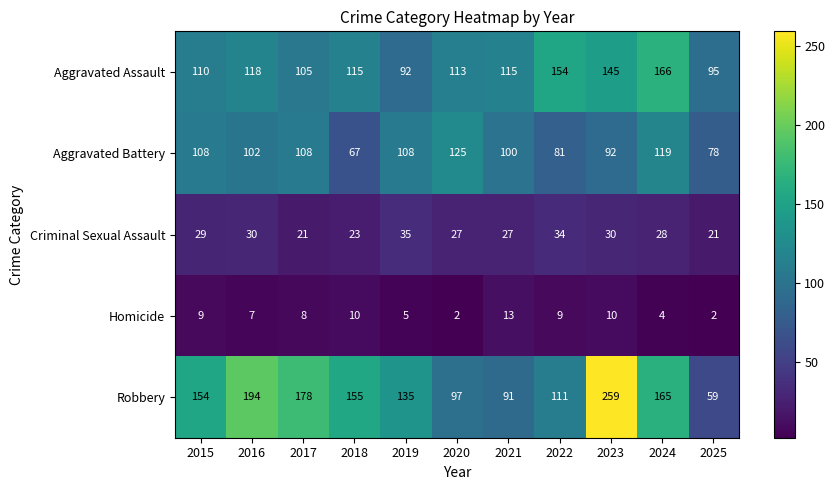

What is the spread (max minus min) of values at 2022?

145